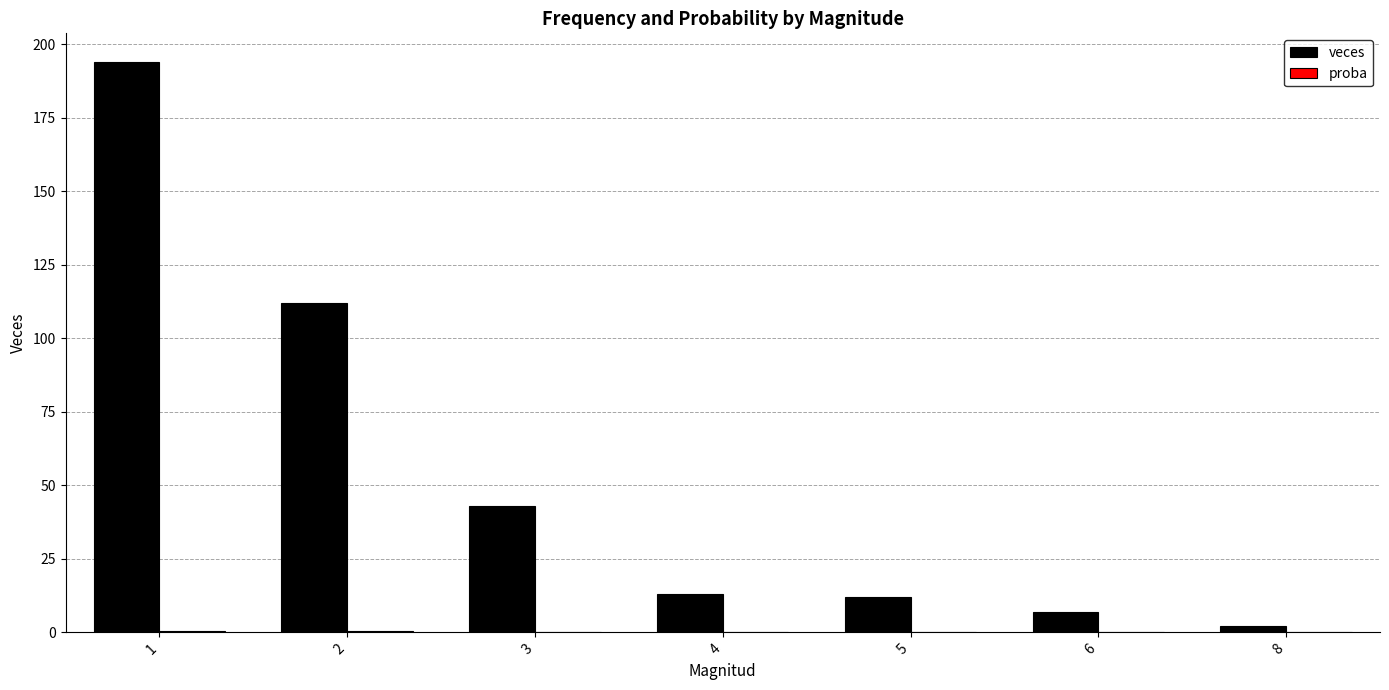

What is the maximum value shown in the chart?

194.0